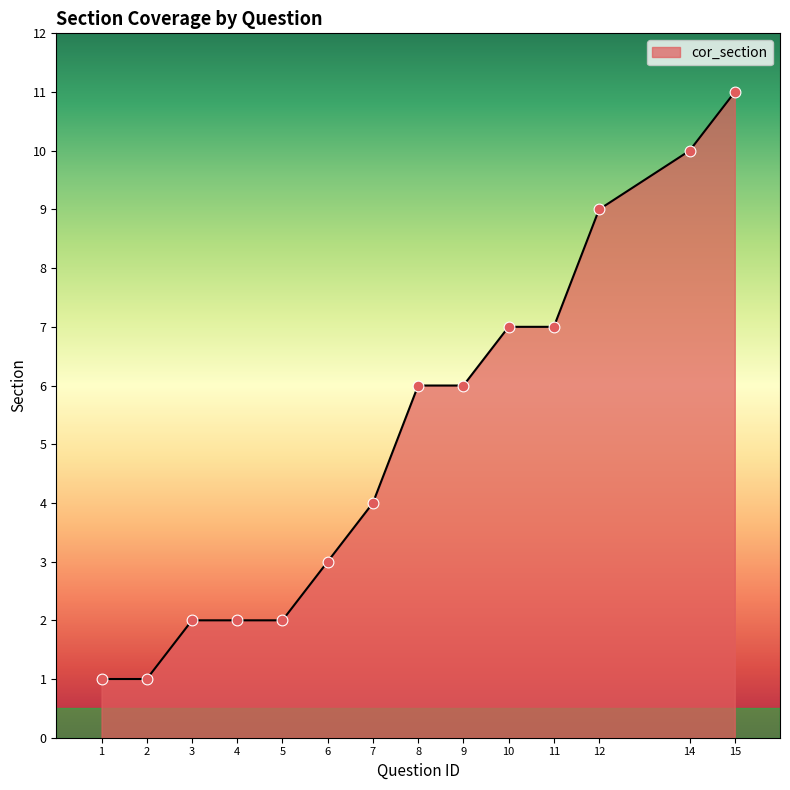

Between 14 and 1, which is larger?

14